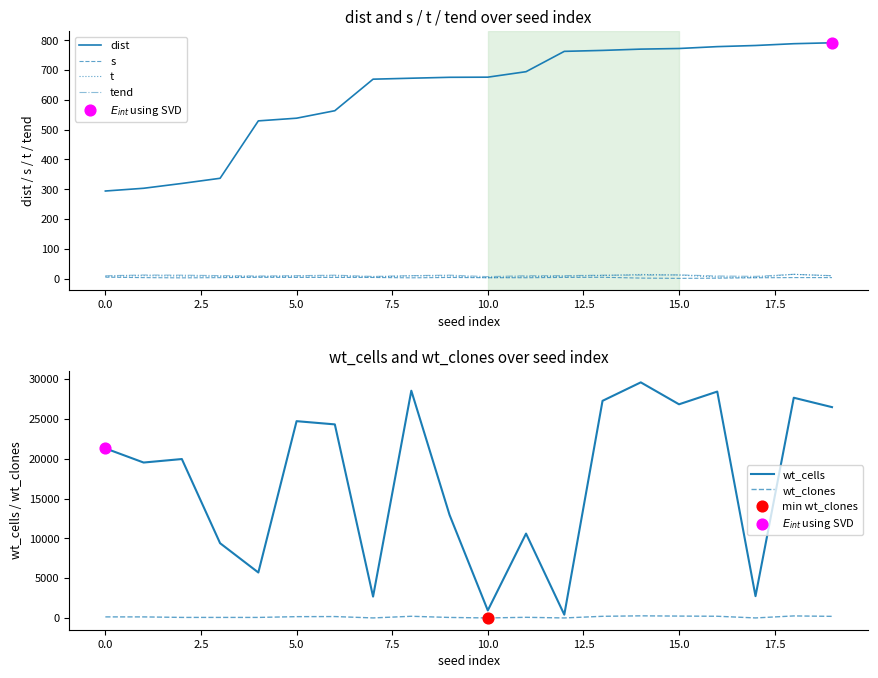

Which series has the largest total across all categories?

wt_cells